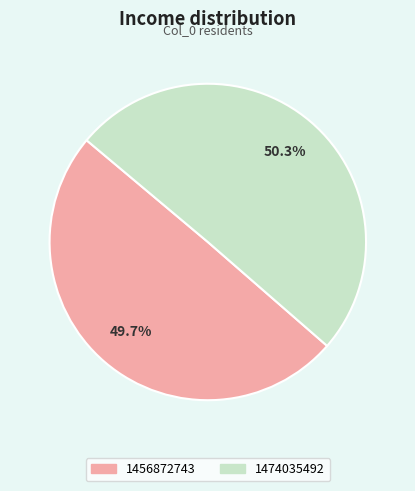

Does any single category account for the majority?

Yes